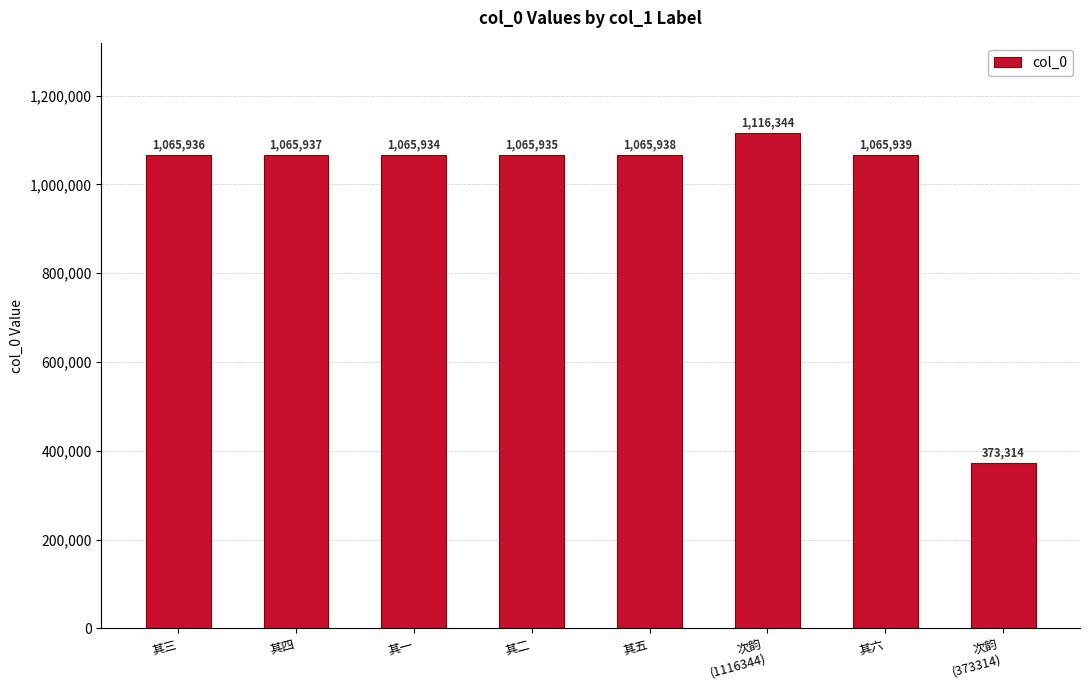

How many bars are there in total?

8